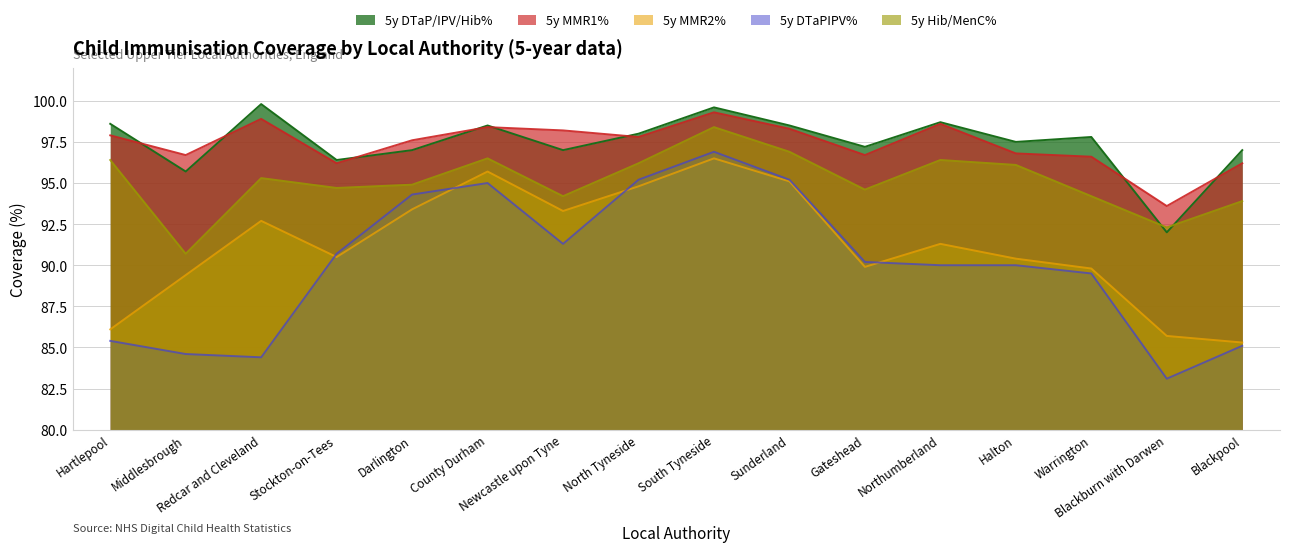

Which series has the largest total across all categories?

5y DTaP/IPV/Hib%